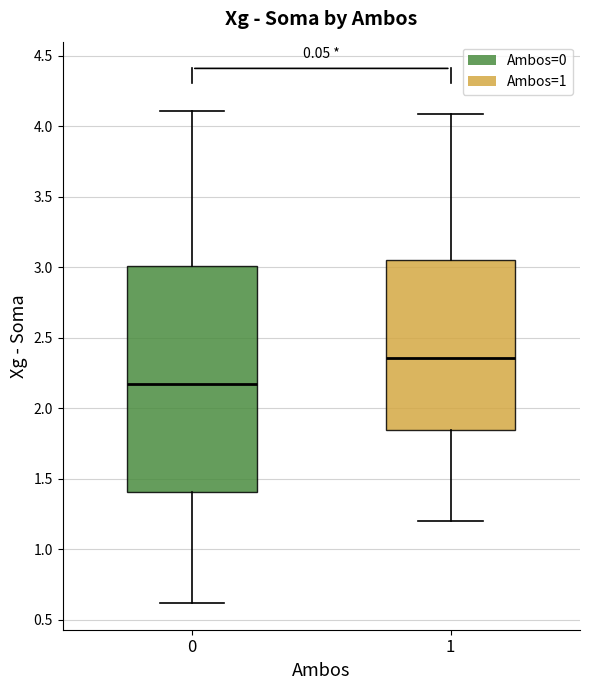

Reading left to right, transcribe this box plot: for each box, give where its median line is, the range the box spans, and where its two whiskers end, as read against the y-axis. The values are not printed on the chart, so give them approximately, as read against the axis.

0: median 2.20, box 1.40 to 3.00, whiskers 0.60 to 4.10
1: median 2.35, box 1.85 to 3.05, whiskers 1.20 to 4.10